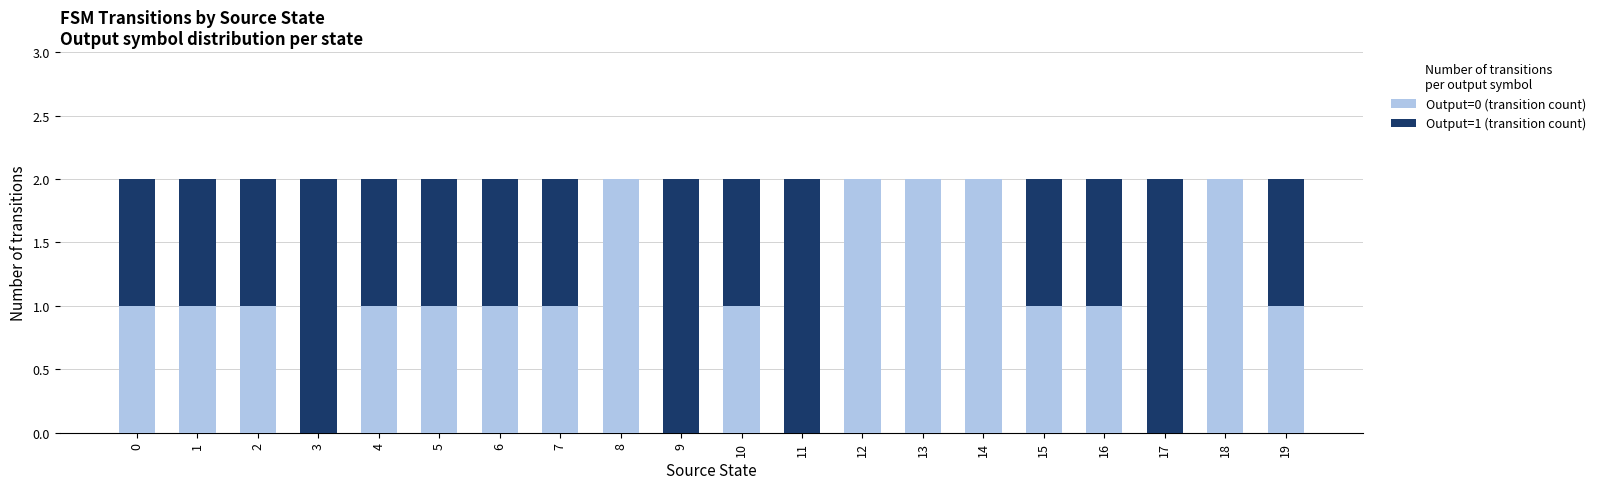

True or false: Output=0 (transition count) has a value of 2 at 12.

True